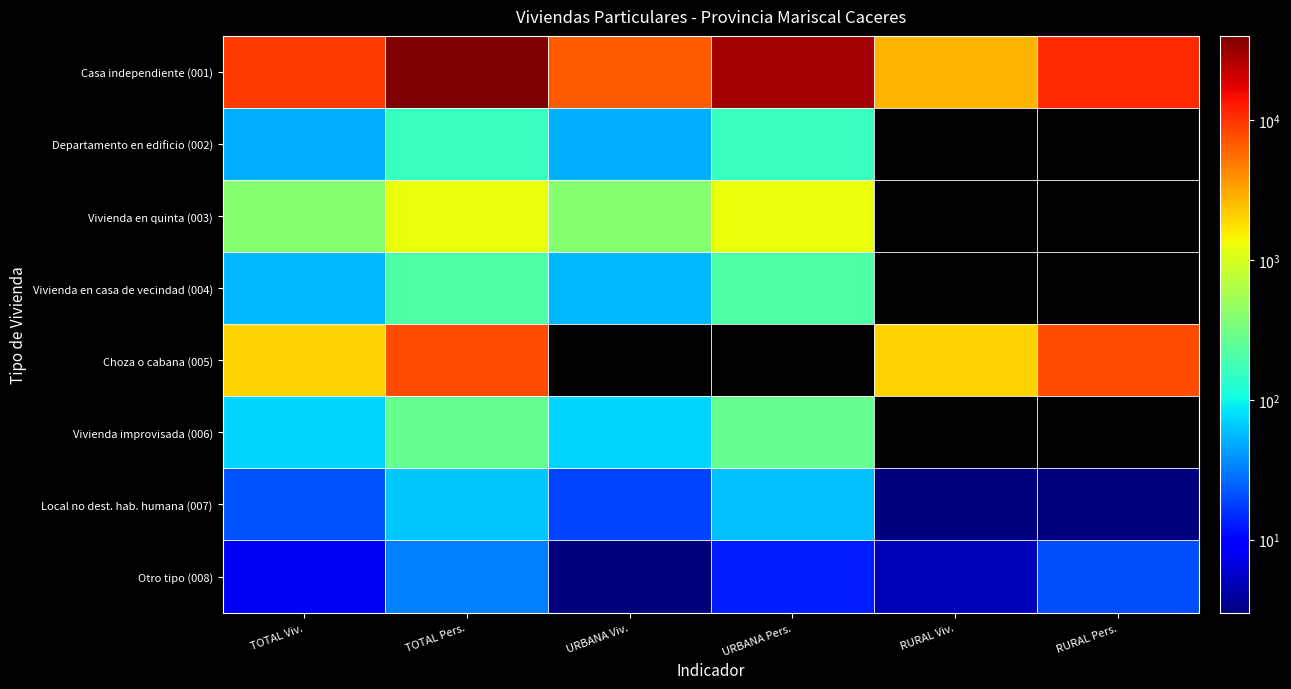

At which label is Local no dest. hab. humana (007) closest to 33?

TOTAL Viv.